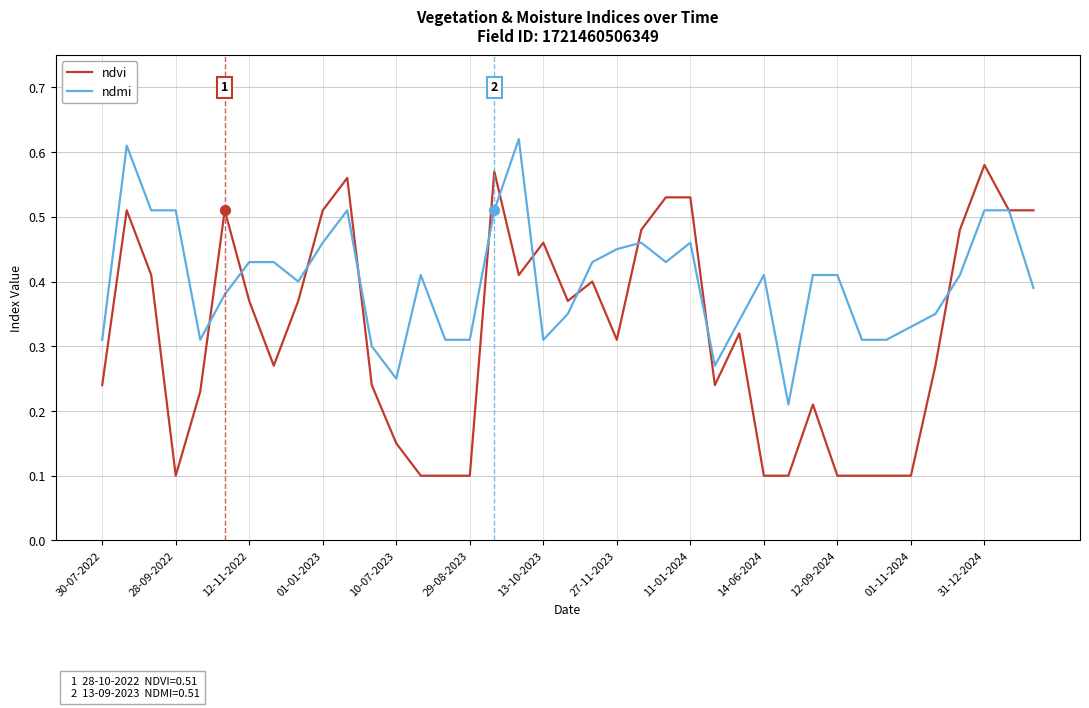

Which series has the widest spread of values?

ndvi